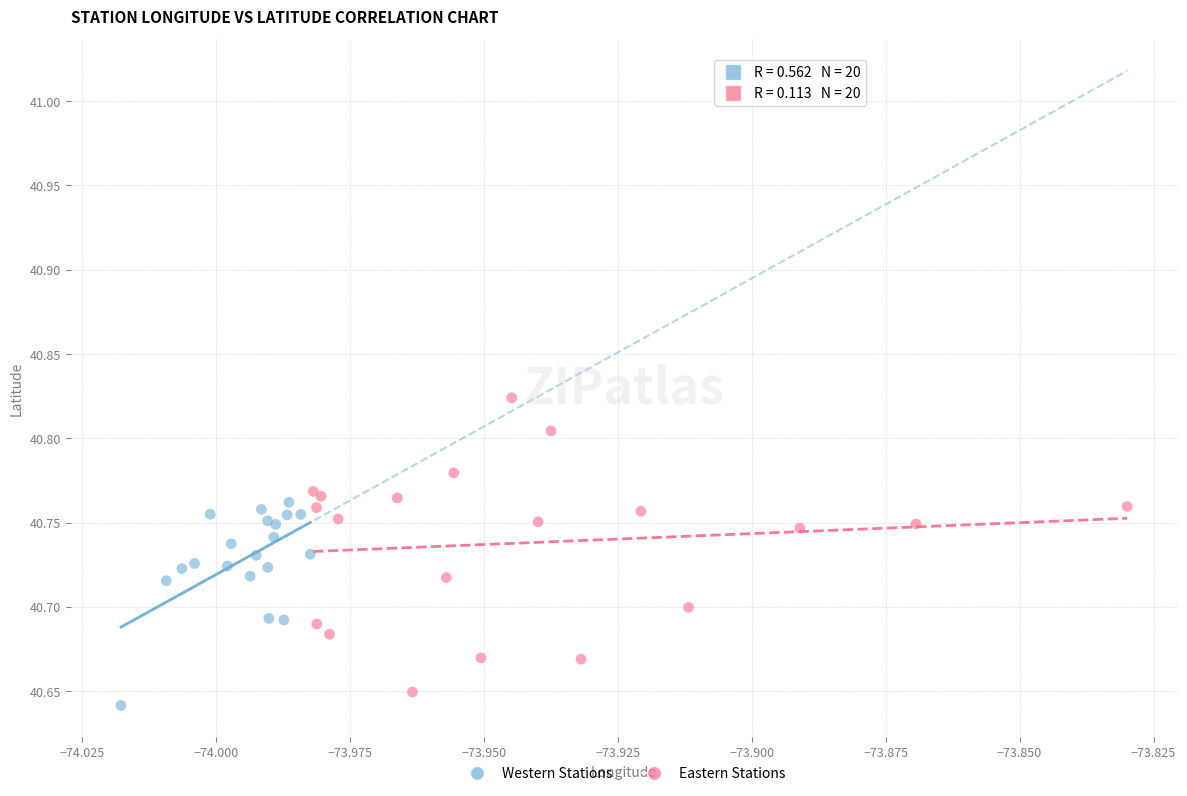

Which series contains the lowest Y value?

Western Stations